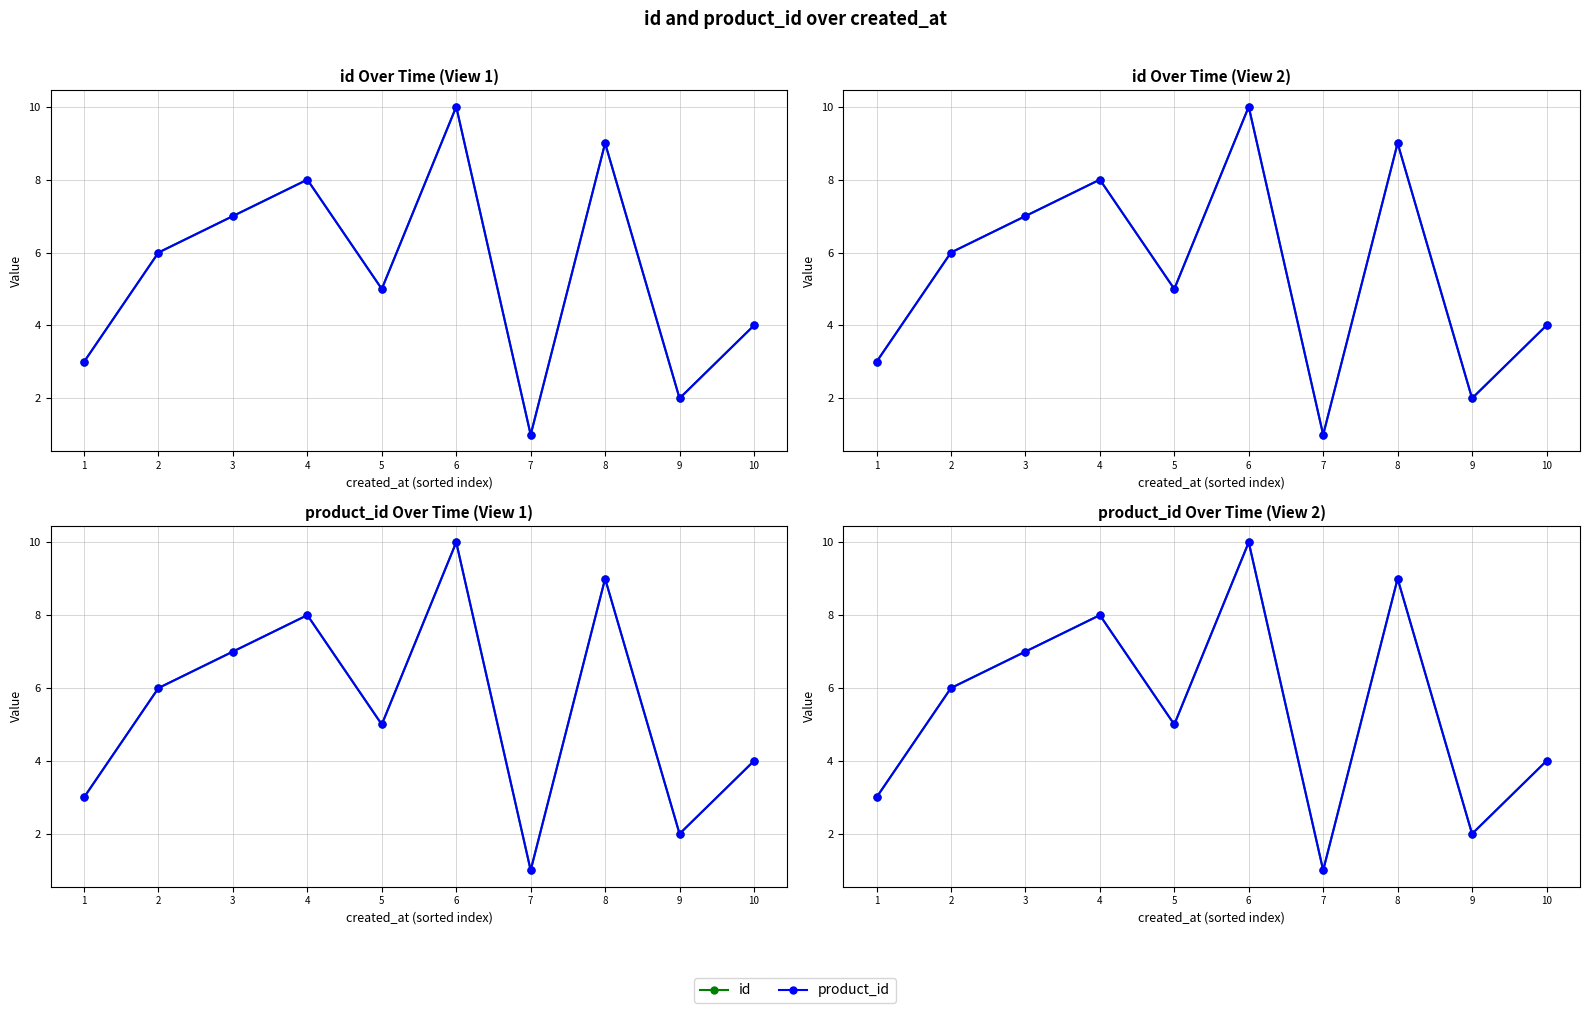

How many values in the product_id series are below 6?

5